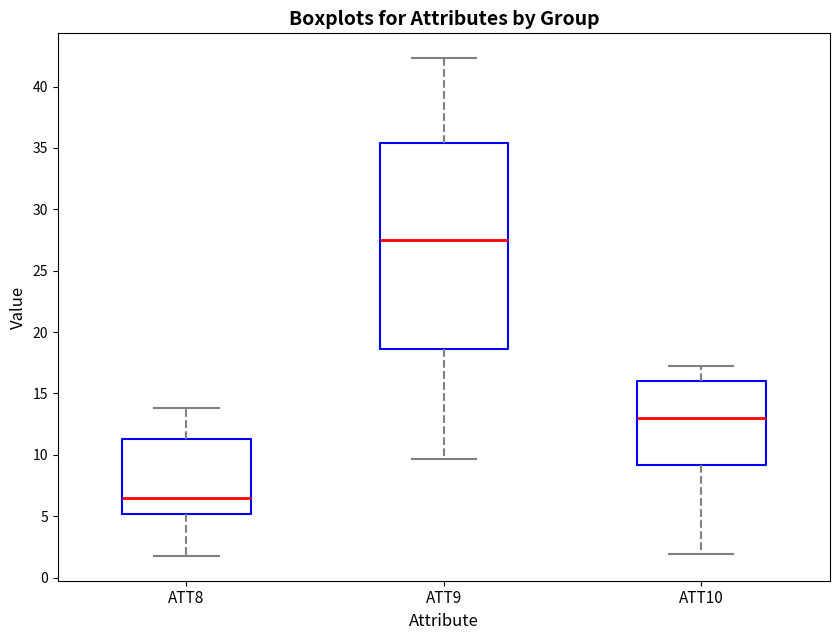

Reading left to right, read every box against the y-axis: the position of its median line, the range the box covers, and the ends of its whiskers. The values are not printed on the chart, so give them approximately, as read against the axis.

ATT8: median 6.5, box 5.0 to 11.5, whiskers 2.0 to 14.0
ATT9: median 27.5, box 18.5 to 35.5, whiskers 9.5 to 42.5
ATT10: median 13.0, box 9.0 to 16.0, whiskers 2.0 to 17.5